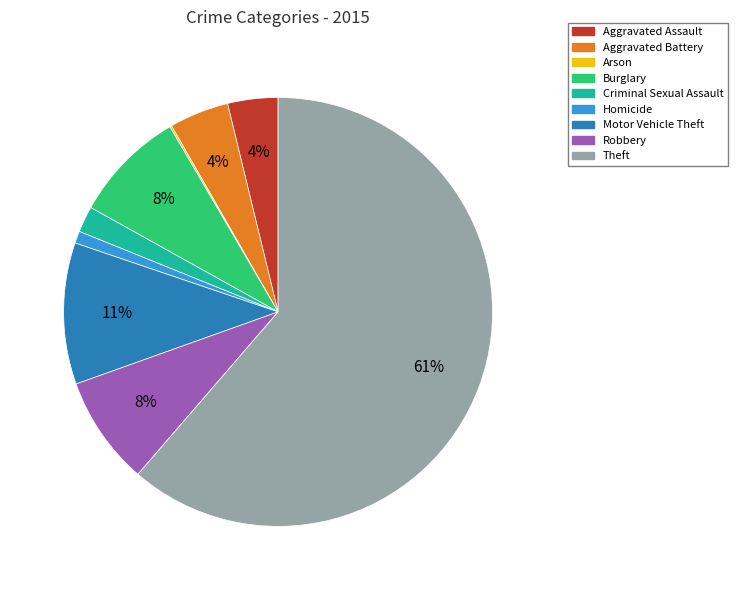

To the nearest percent, what is the combined percentage of Criminal Sexual Assault and Homicide?

3%